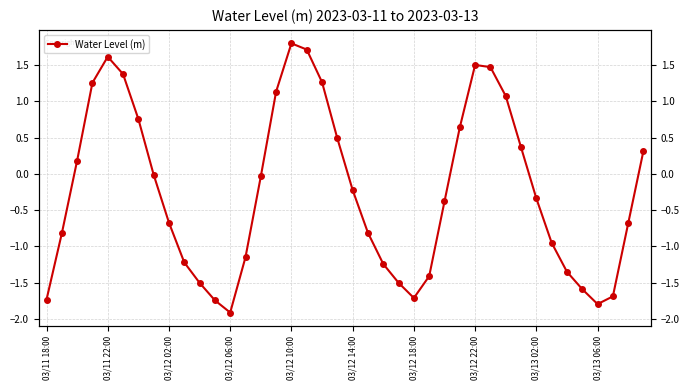

What is the maximum value shown in the chart?

1.8